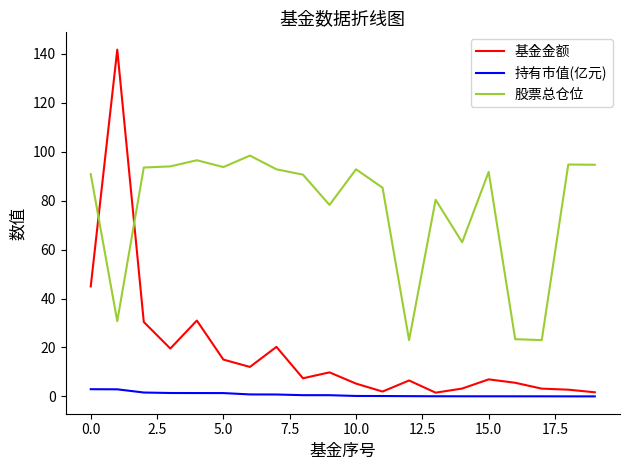

True or false: 持有市值(亿元) and 股票总仓位 cross at least once.

False